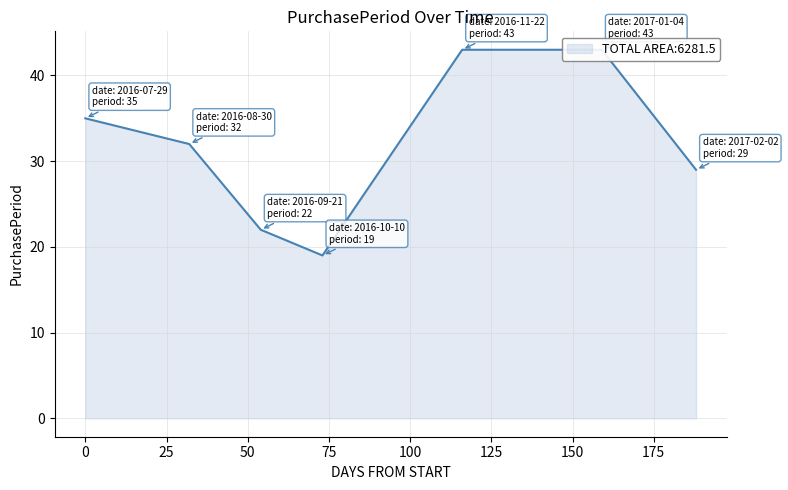

How many lines are shown in the chart?

1